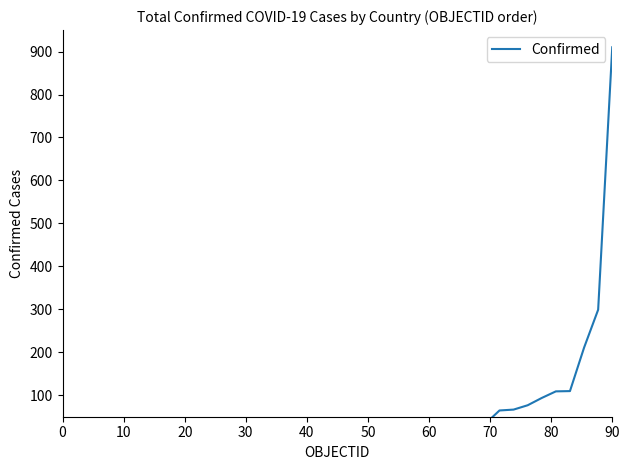

The value at 10 is 0.4. True or false?

False